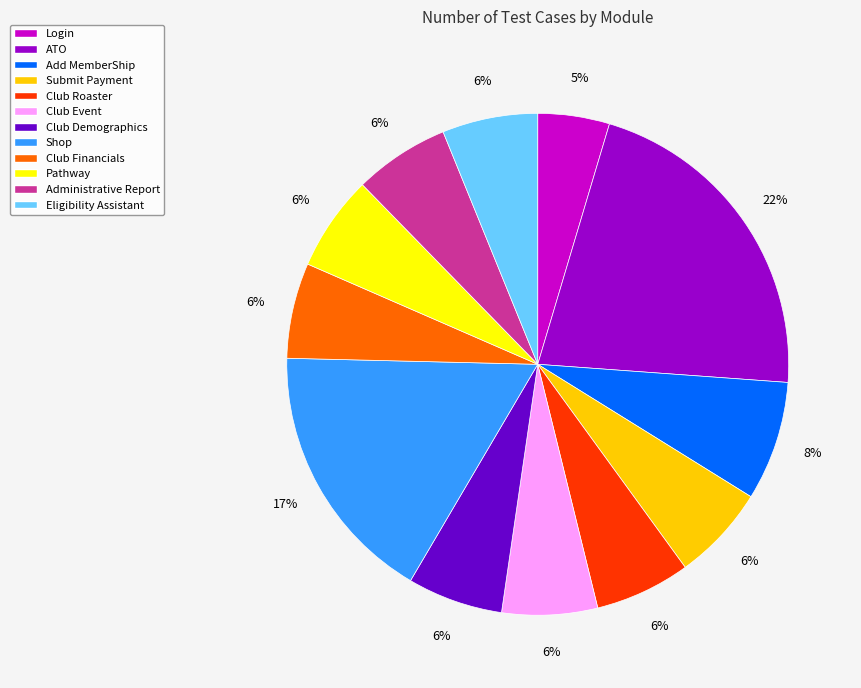

To the nearest percent, what is the combined percentage of Club Financials and Eligibility Assistant?

12%